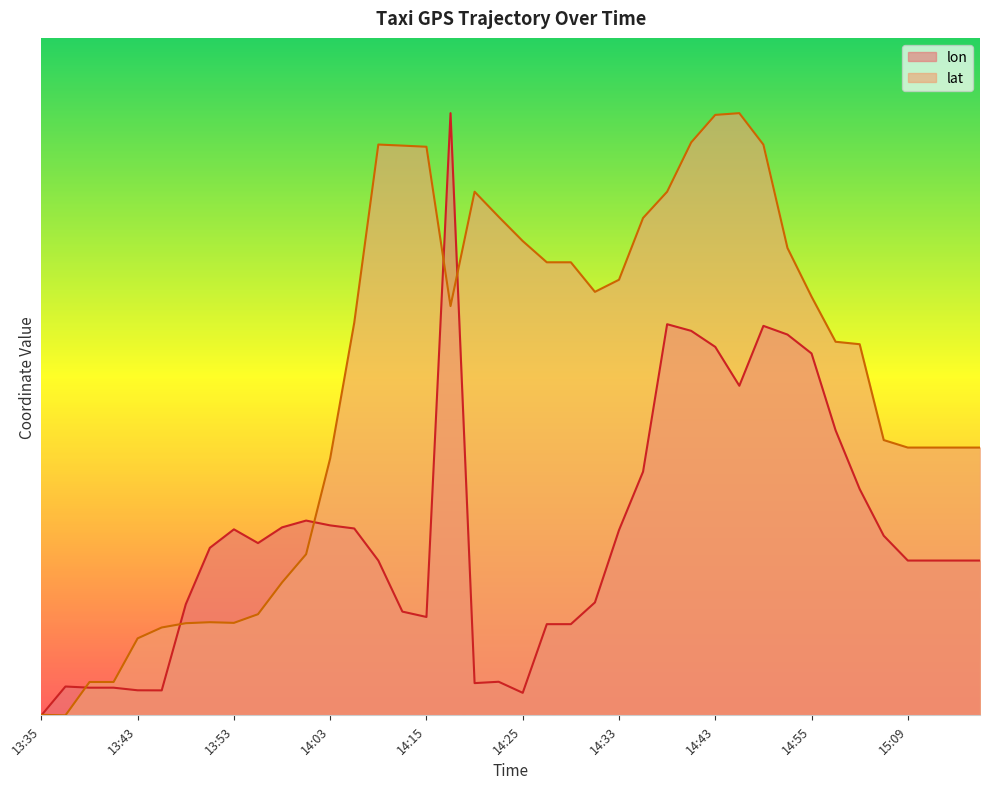

Rank the categories by lon value from lowest to highest.

13:35, 14:25, 13:45, 13:43, 13:40, 13:40, 13:38, 14:20, 14:23, 14:28, 14:28, 14:15, 14:13, 13:48, 14:30, 14:08, 15:09, 15:11, 15:16, 15:19, 13:50, 13:55, 15:05, 14:33, 13:53, 14:05, 13:58, 14:03, 14:00, 15:00, 14:35, 14:59, 14:45, 14:55, 14:43, 14:50, 14:40, 14:49, 14:38, 14:18